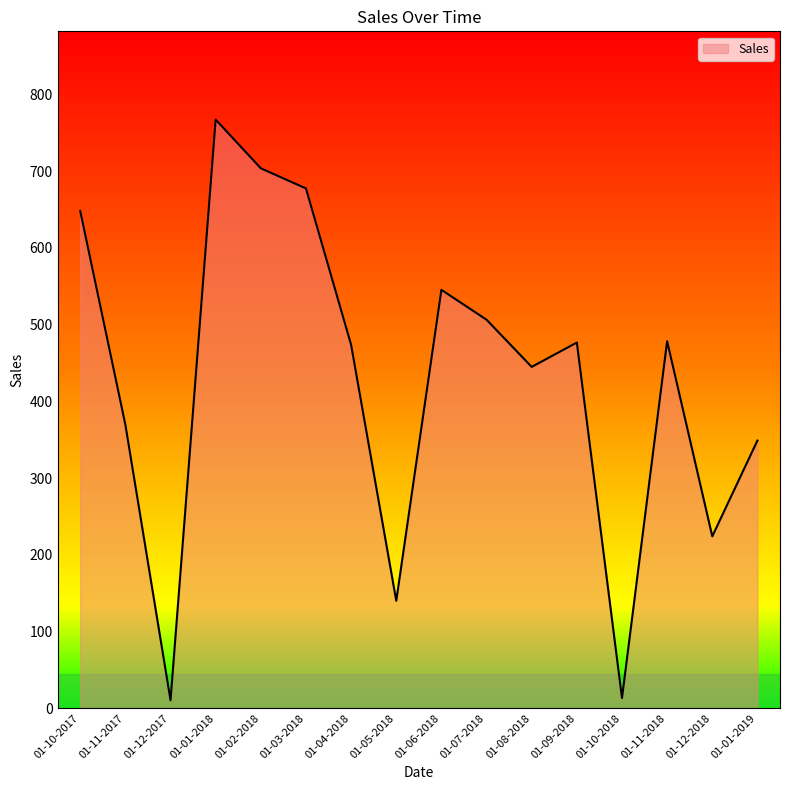

True or false: the data shows 193.7 at 01-03-2018.

False